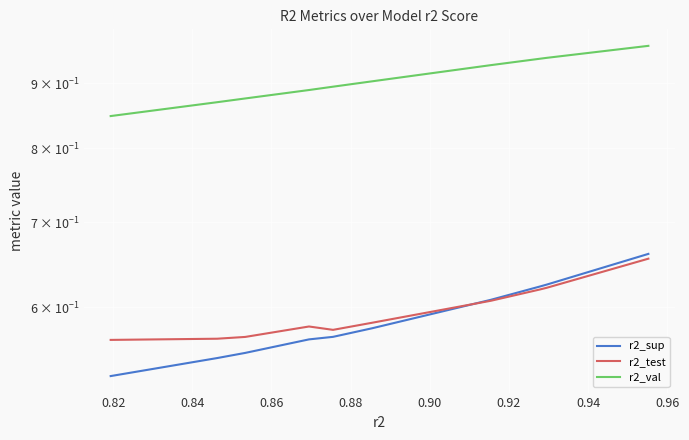

True or false: r2_val and r2_test cross at least once.

False